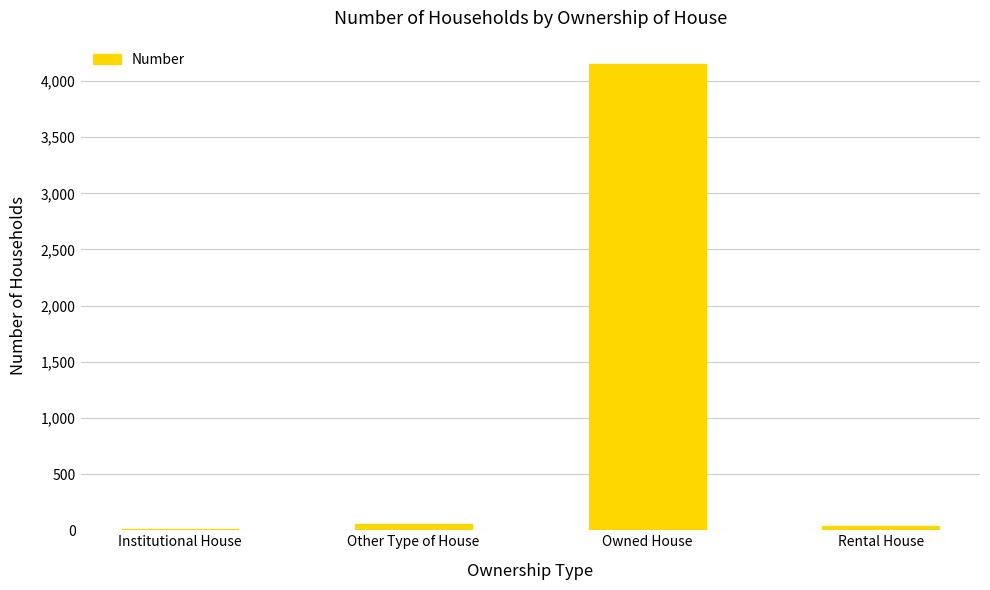

Count the number of categories in the chart.

4